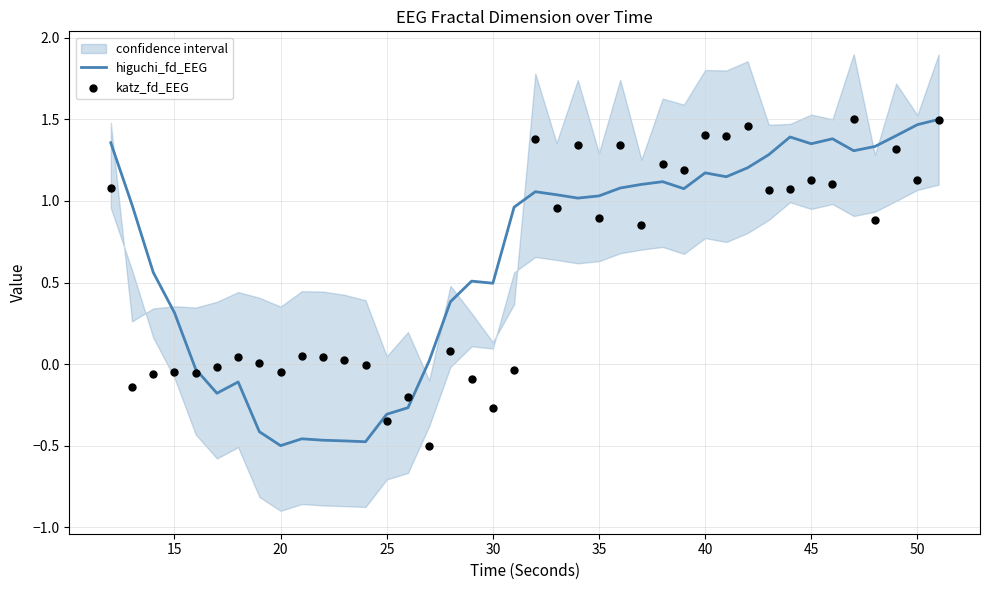

Which series reaches the minimum Y coordinate?

higuchi_fd_EEG